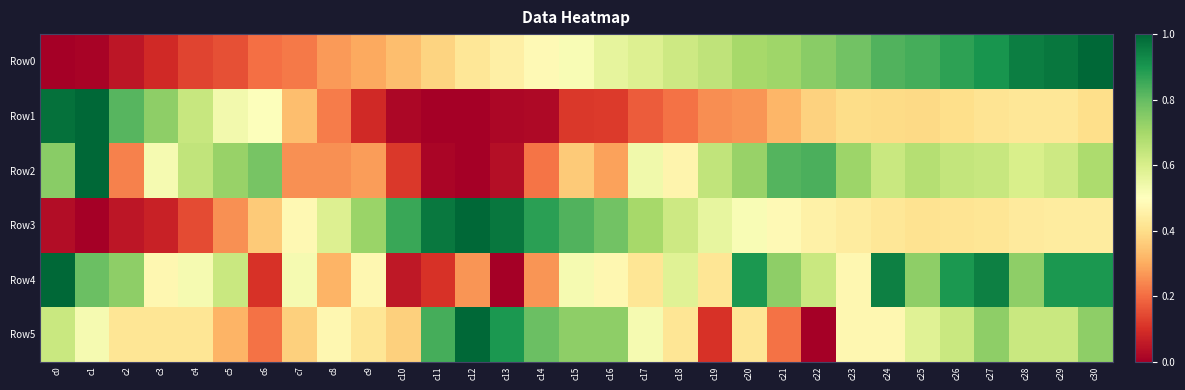

Count the number of categories in the chart.

31